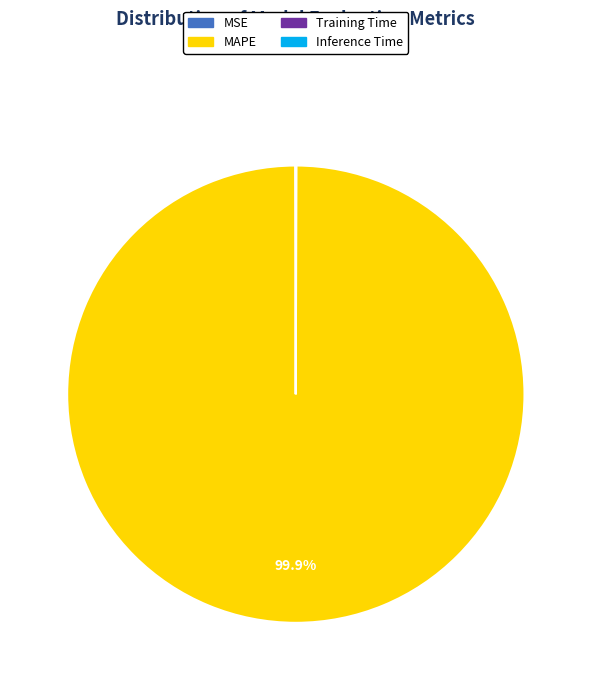

What is the largest slice in the pie chart?

MAPE